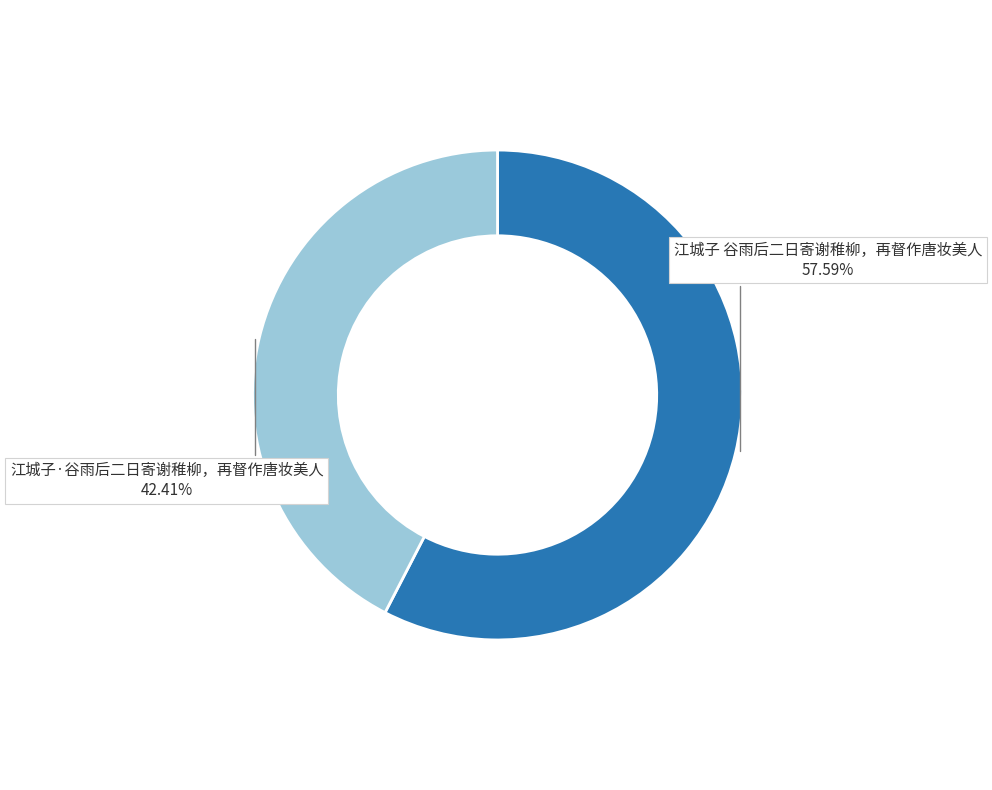

True or false: 江城子·谷雨后二日寄谢稚柳，再督作唐妆美人 accounts for 50% of the total.

False